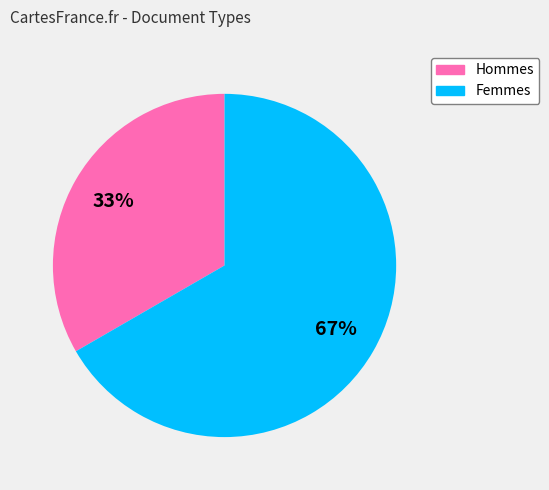

To the nearest percent, what is the average slice percentage?

50%